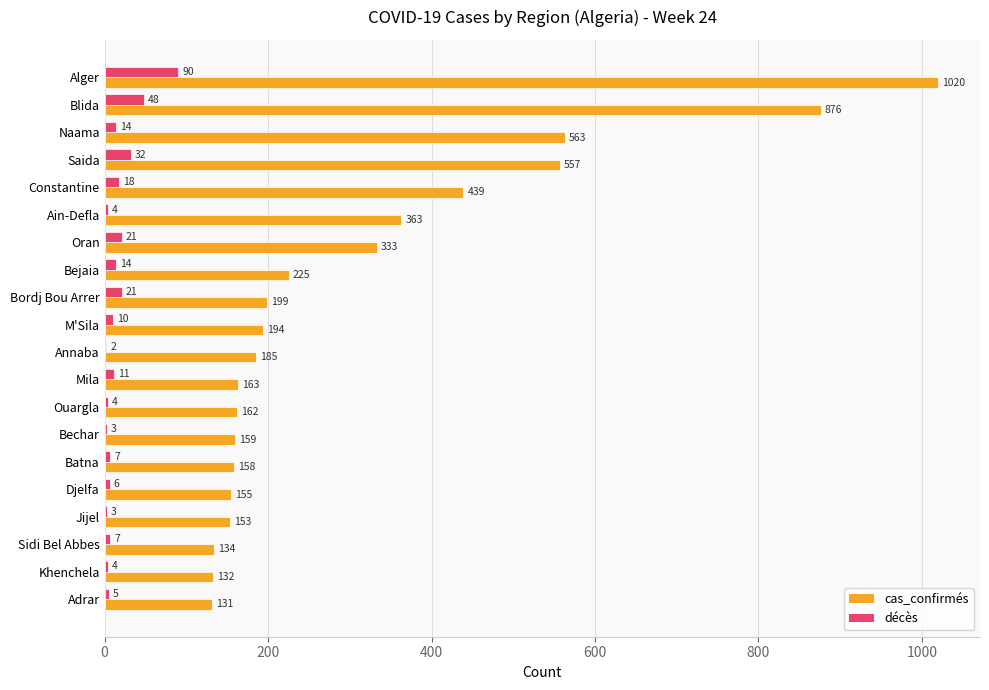

The value of cas_confirmés at Saida is 557. True or false?

True